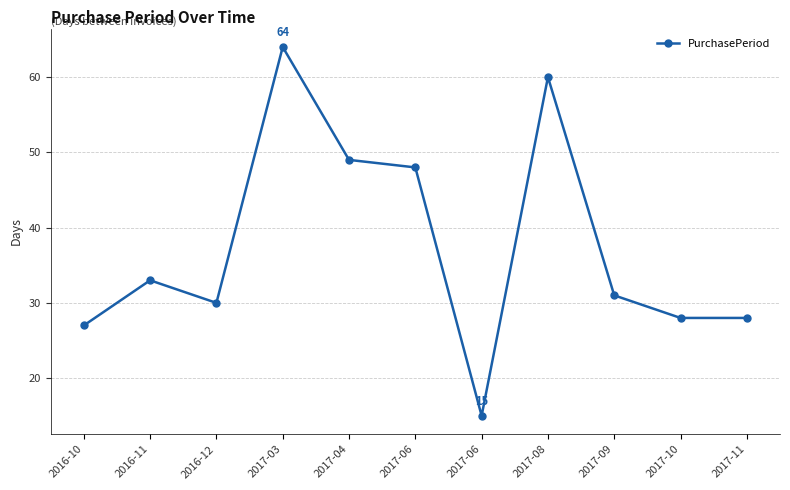

Count the number of categories in the chart.

11